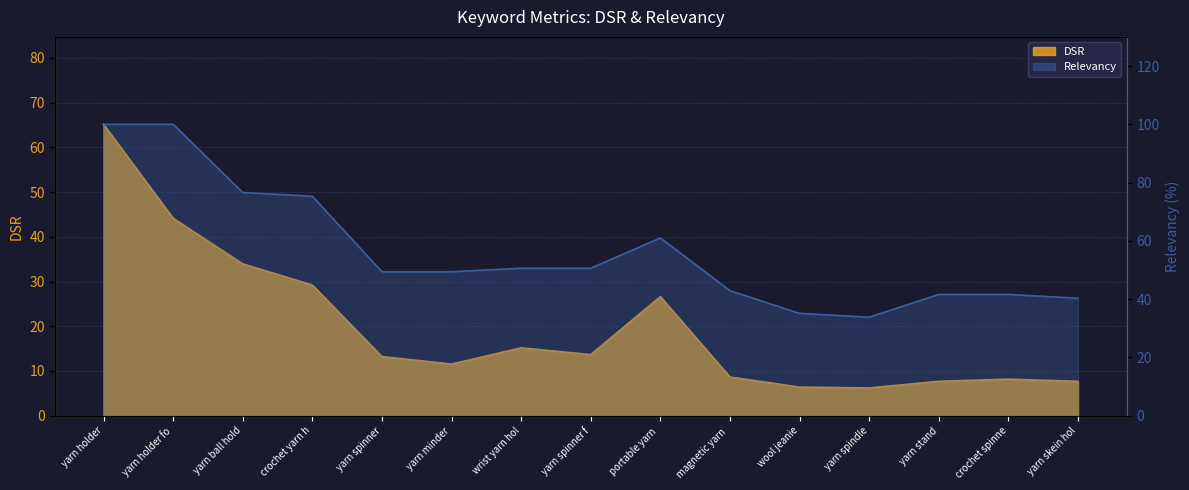

What position from the left is yarn minder?

6